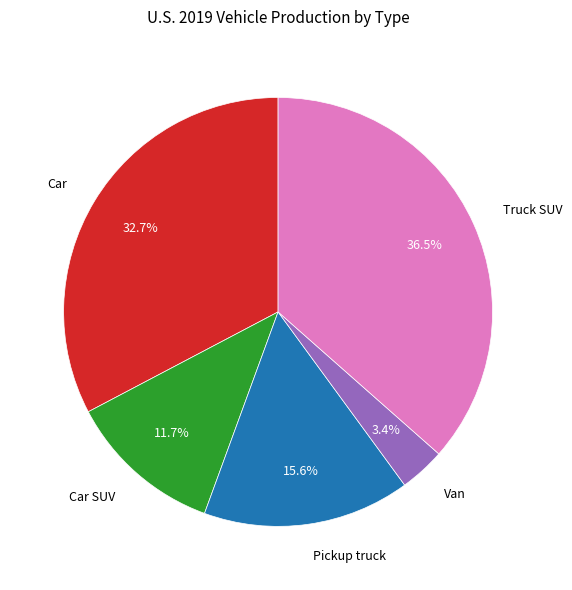

To the nearest percent, what portion does Car represent?

33%